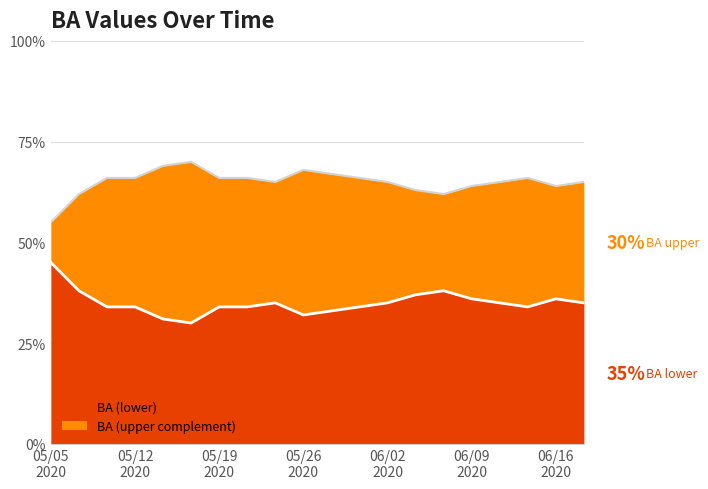

Which label corresponds to the largest value in the chart?

20200516